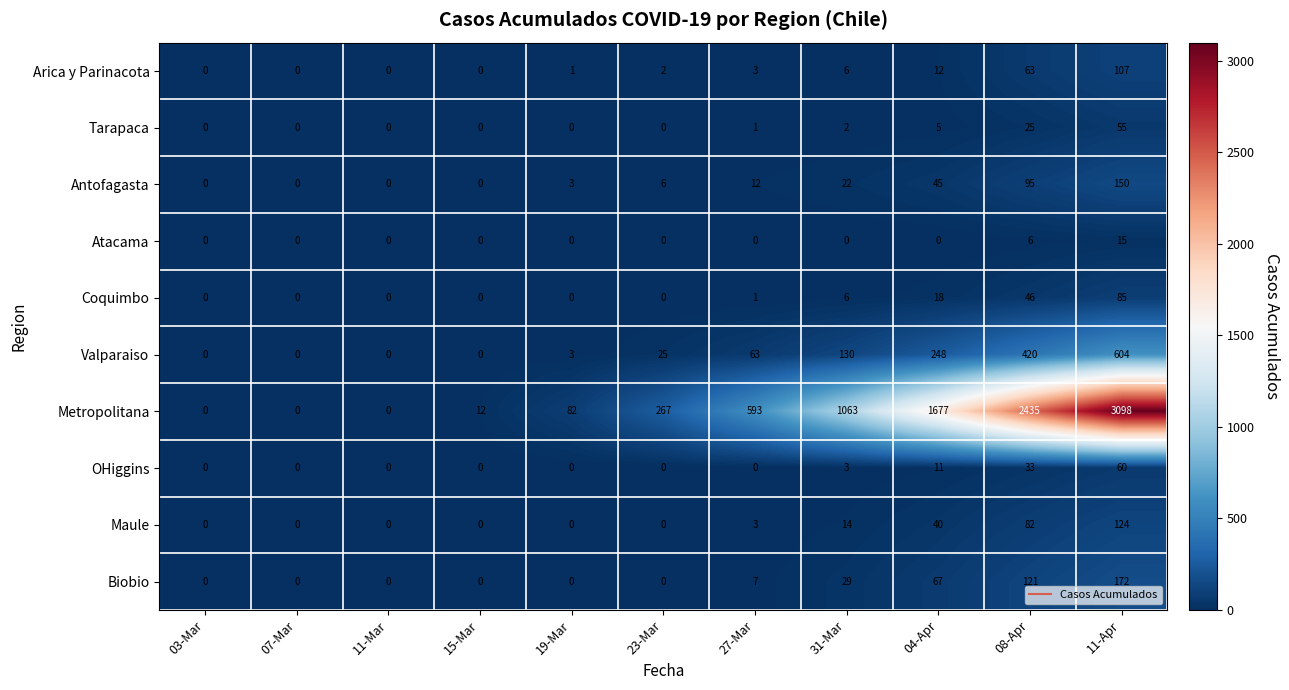

The Valparaiso series shows 208 at 31-Mar. True or false?

False